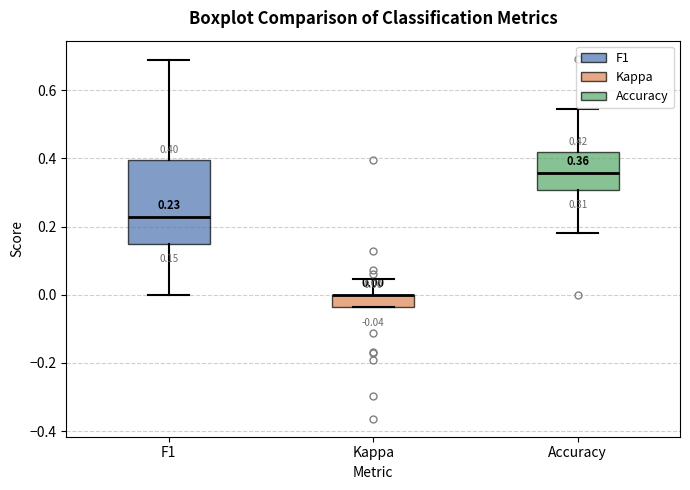

Which box is the tallest, from its lower edge to its upper edge?

F1